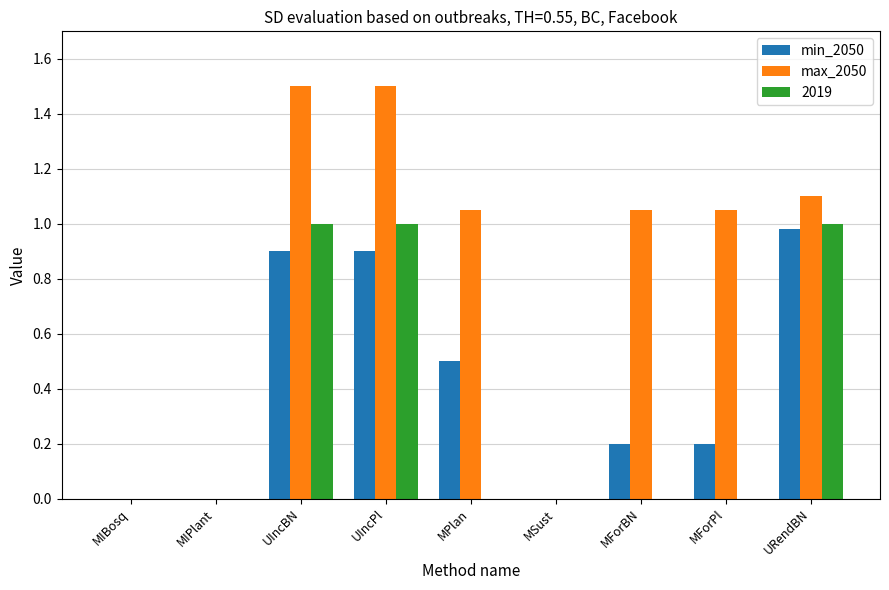

Which series has the largest total across all categories?

max_2050